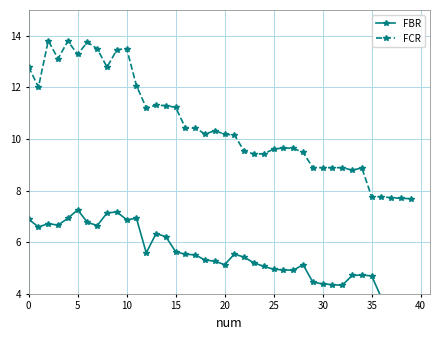

Is the value of FCR at 12 greater than the value of FBR at 31?

Yes